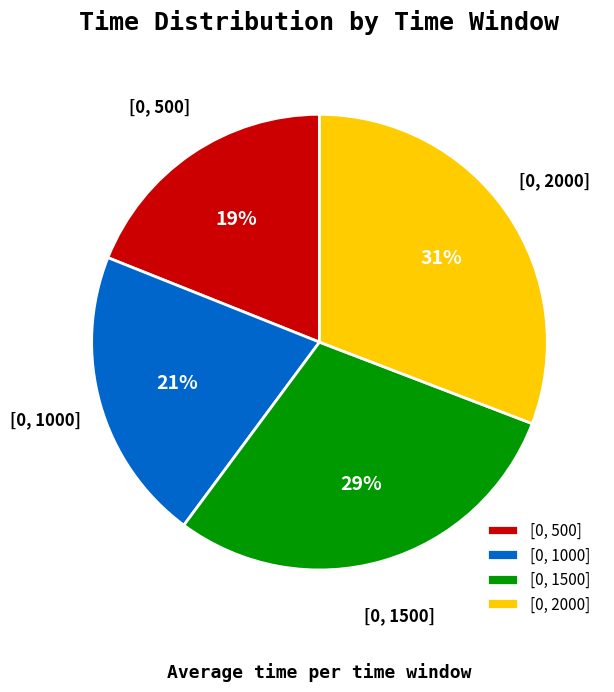

Which slice is the largest?

[0, 2000]